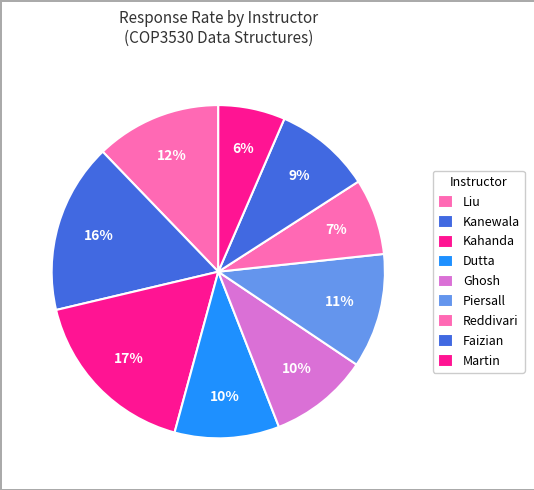

How many slices are in this pie chart?

9